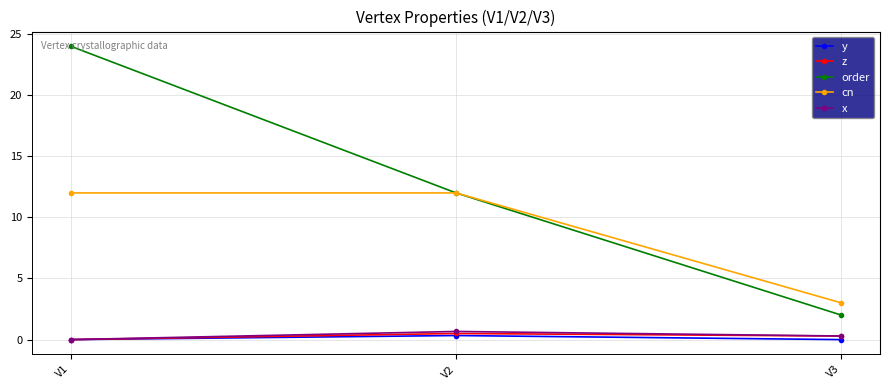

Does the chart display data point markers on the line(s)?

Yes